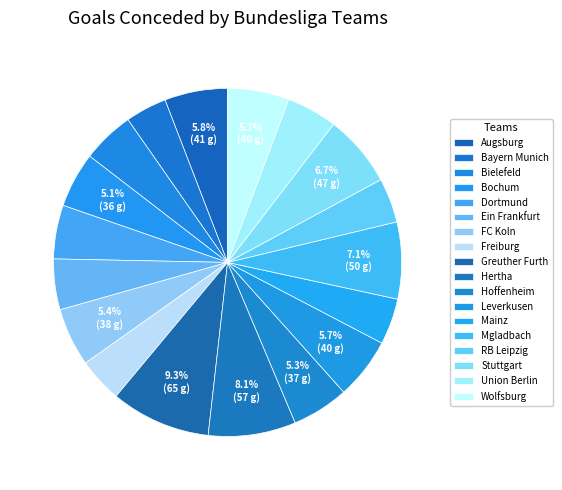

How many slices are in this pie chart?

18